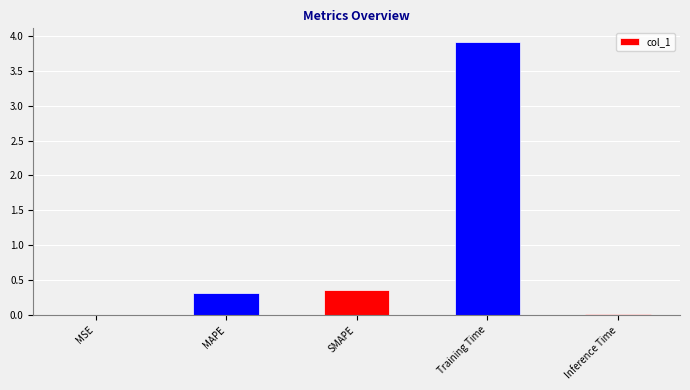

The chart shows a value of 0.0 at MSE. True or false?

True